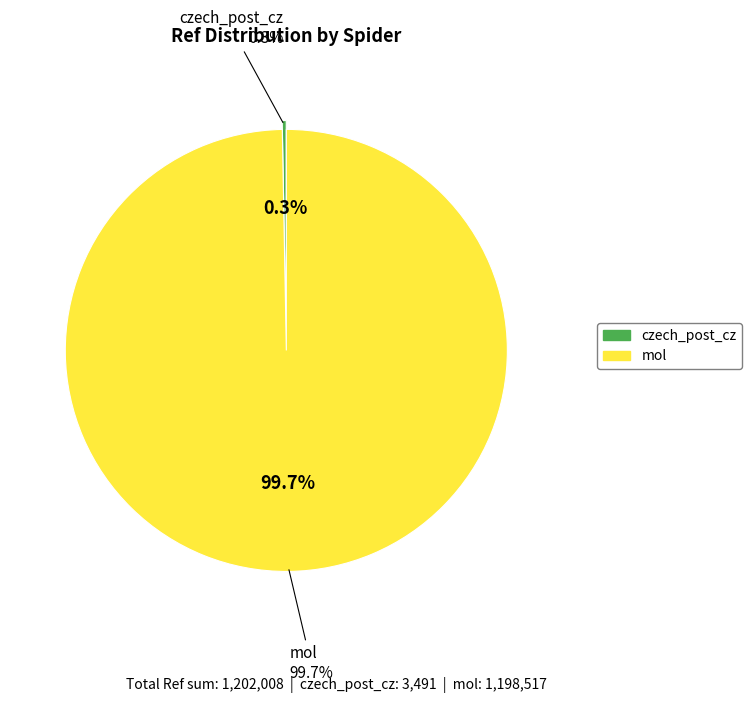

True or false: czech_post_cz accounts for 13% of the total.

False